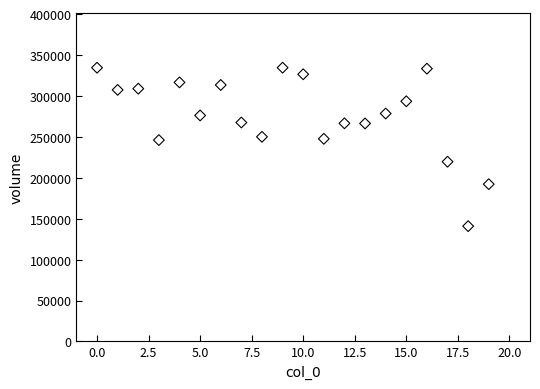

What is the range of Y values (max minus min)?

193627.1